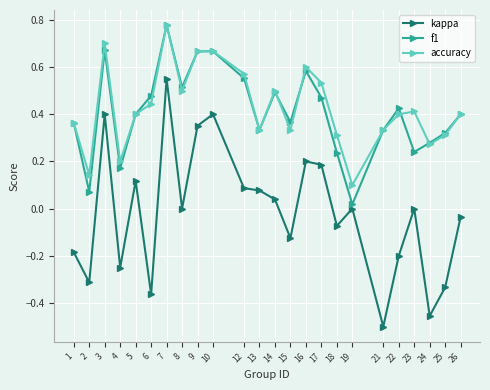

Which series changed the most between 14 and 17?

kappa